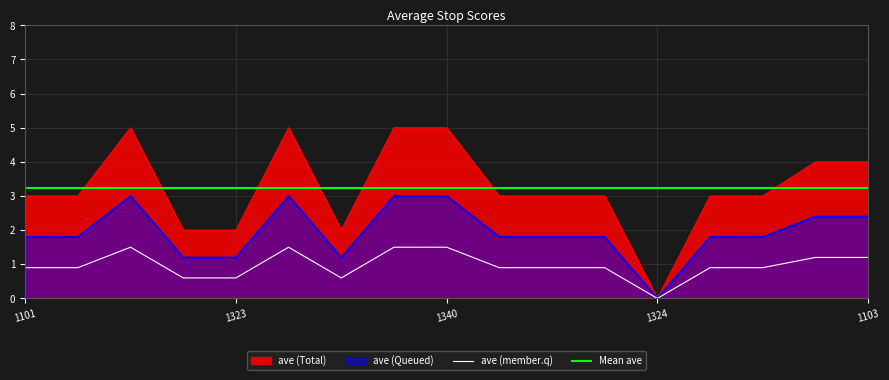

The value of ave (Total) at 1101 is 3.0. True or false?

True